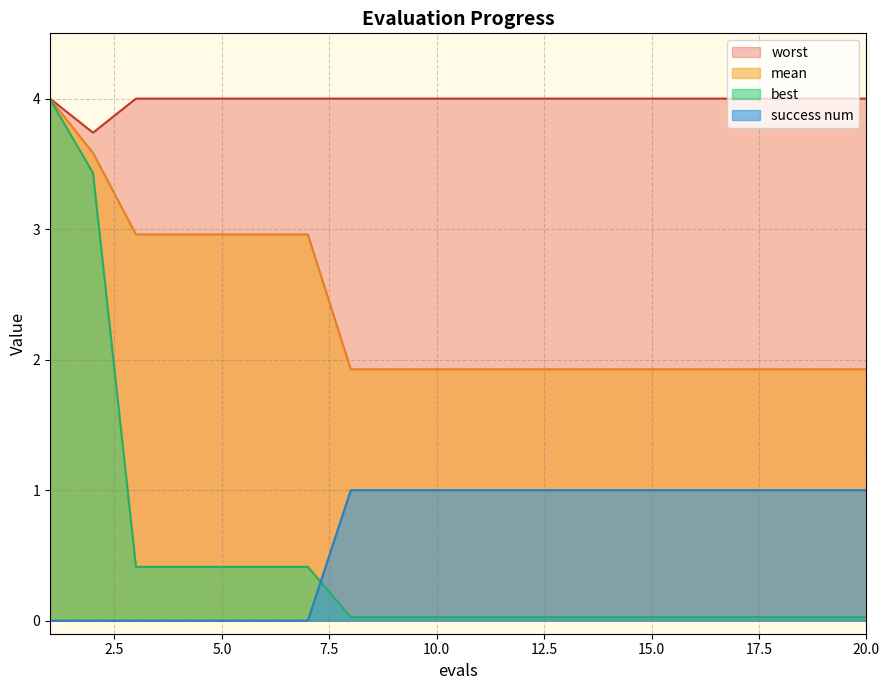

At which category does the chart reach its peak across all series?

1